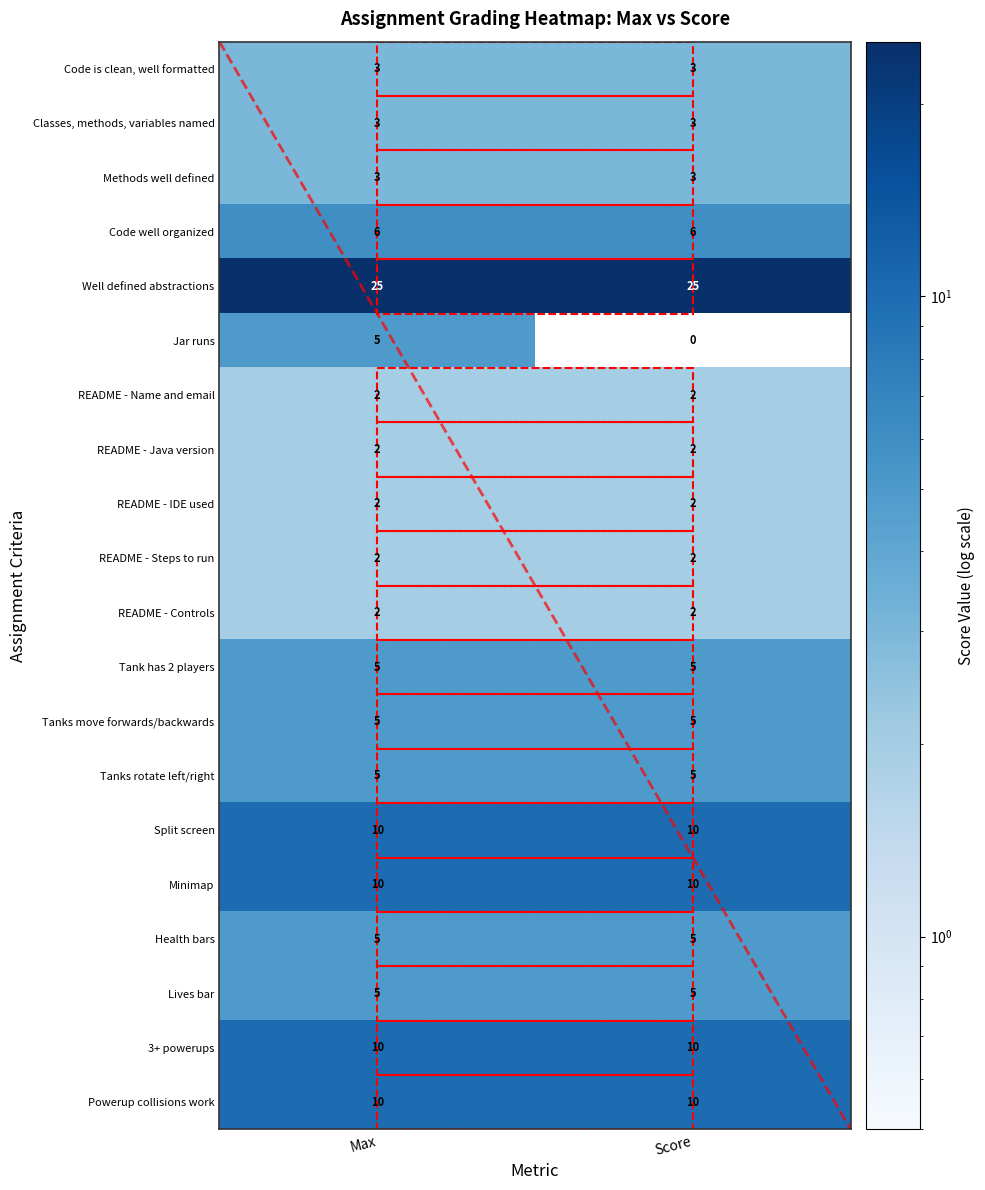

Which series has the widest spread of values?

Jar runs